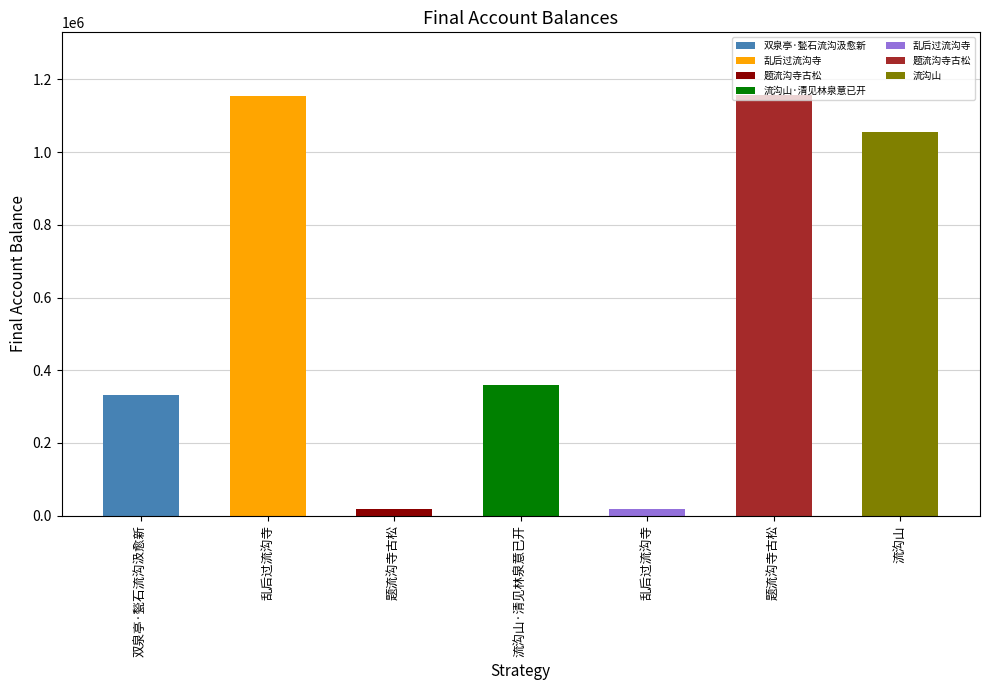

Where does the data first go above 359411?

乱后过流沟寺